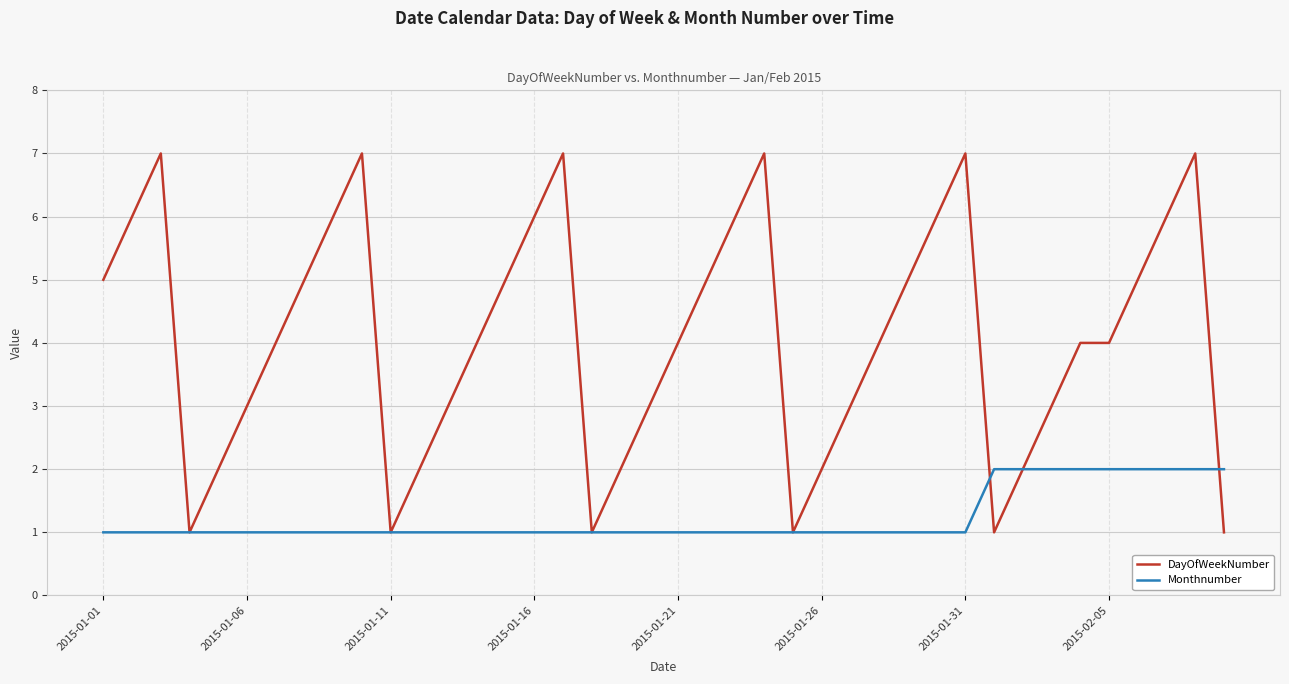

Which series has the widest spread of values?

DayOfWeekNumber